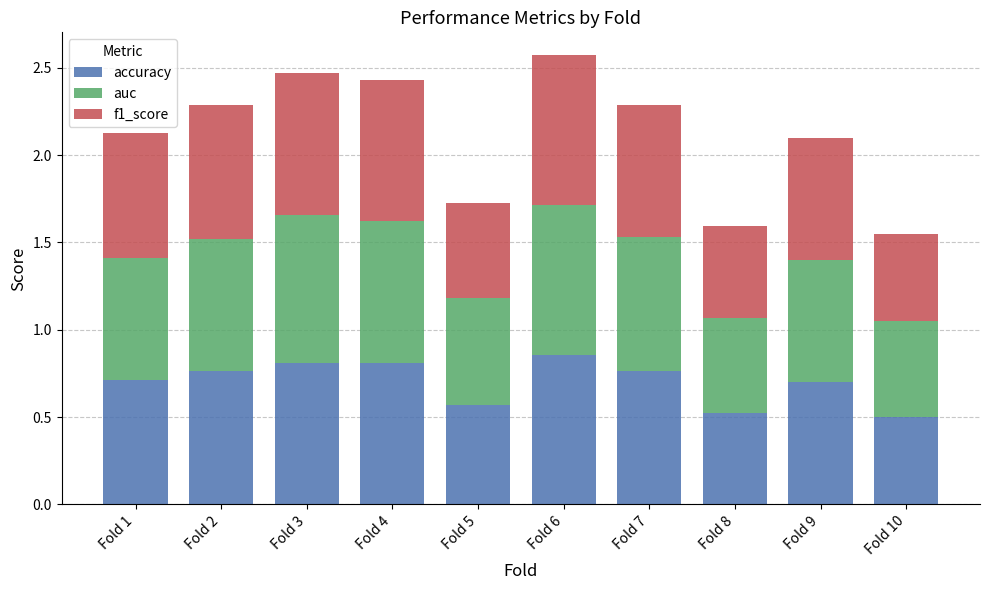

Is it true that accuracy equals 0.7 at Fold 9?

True